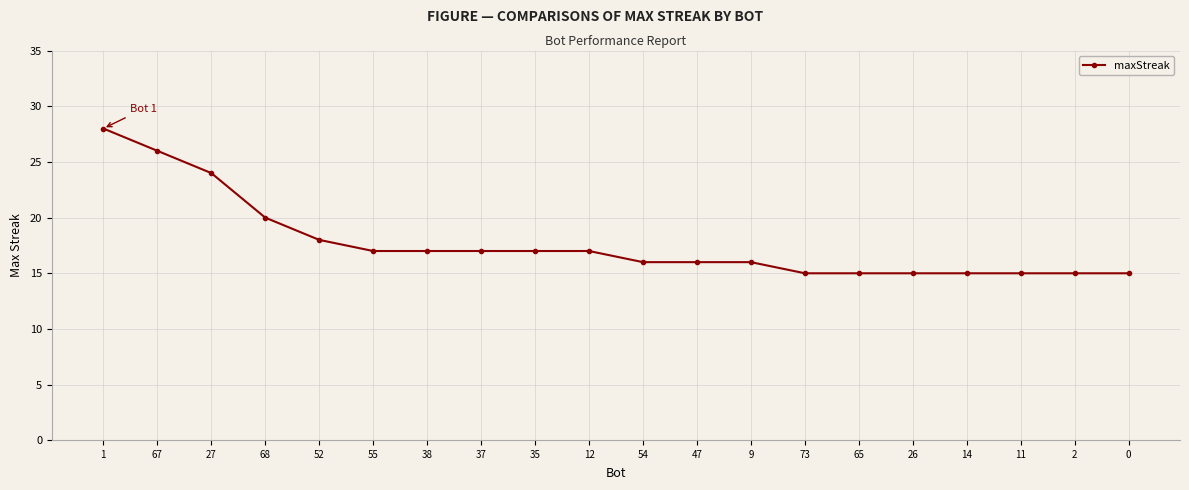

How many categories are shown in the chart?

20